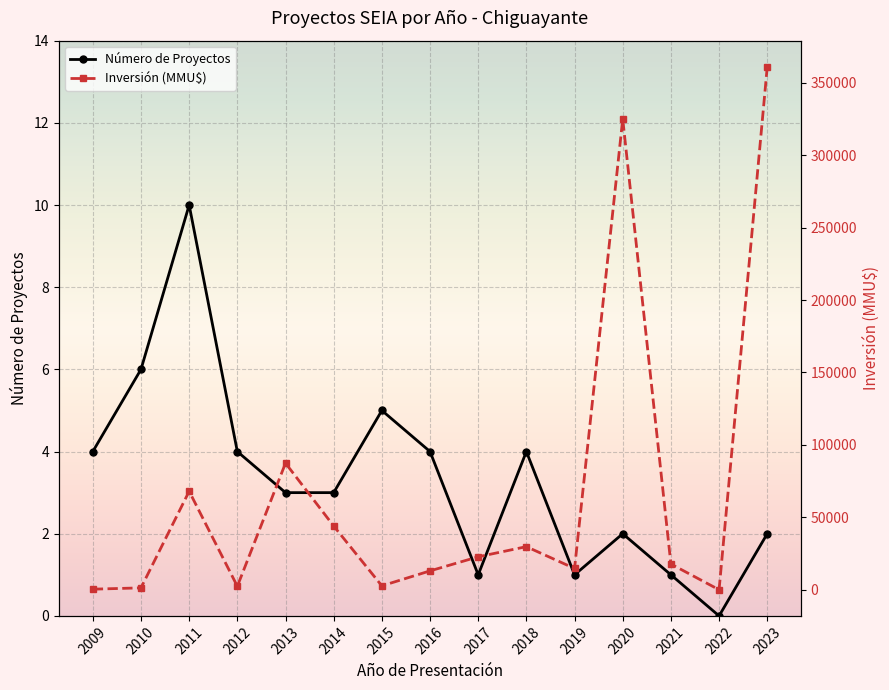

Where is the first local minimum for Número de Proyectos?

2017